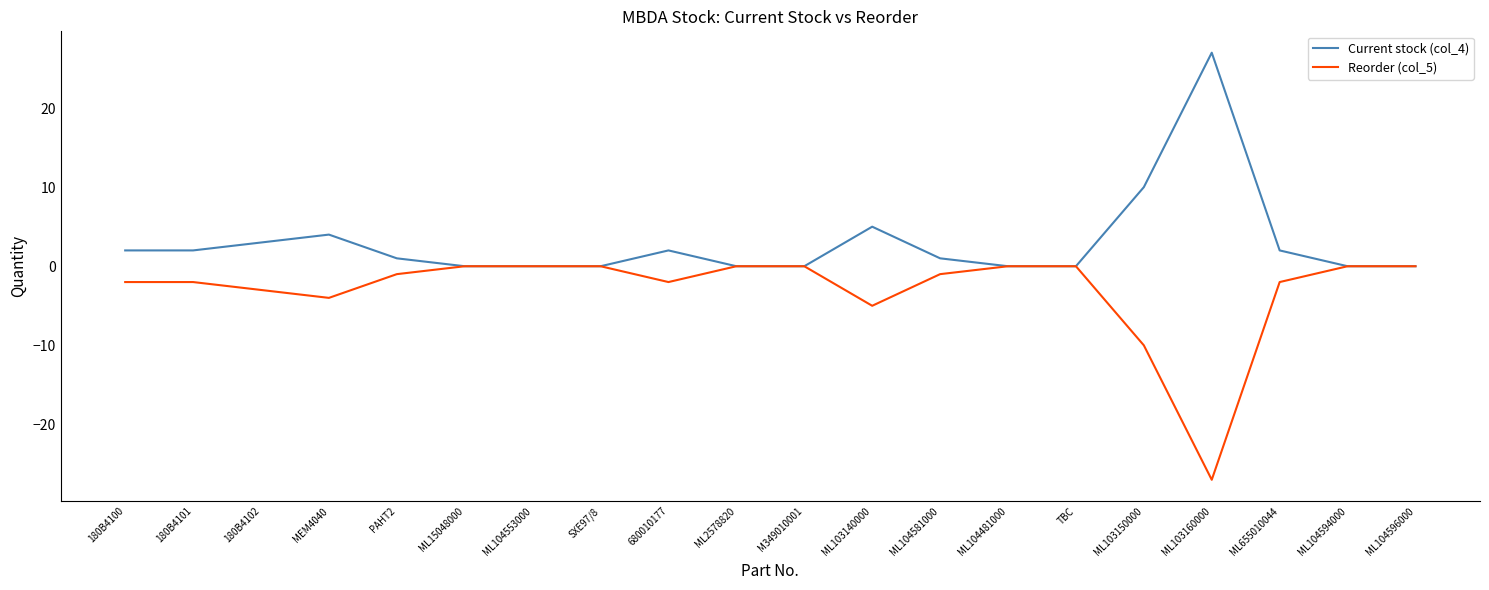

Is it true that Current stock (col_4) equals 2 at 180B4101?

True